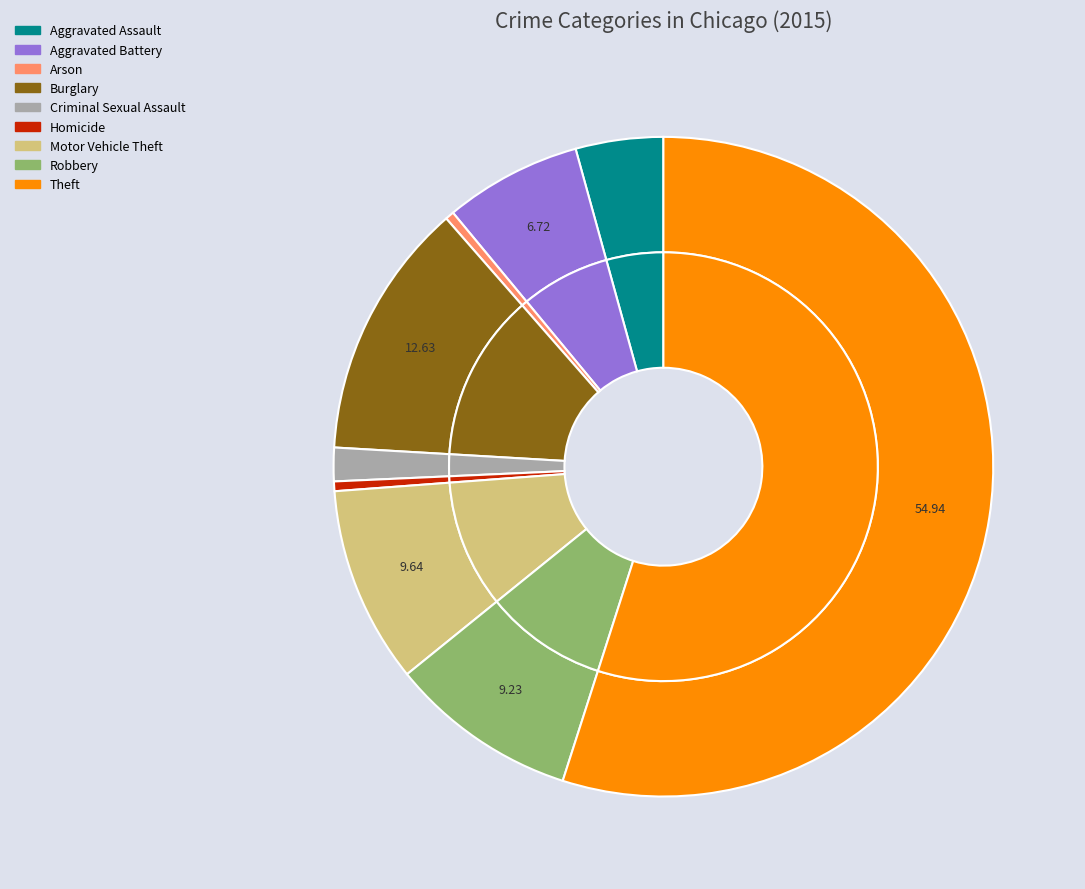

The Burglary slice represents 13% of the pie. True or false?

True